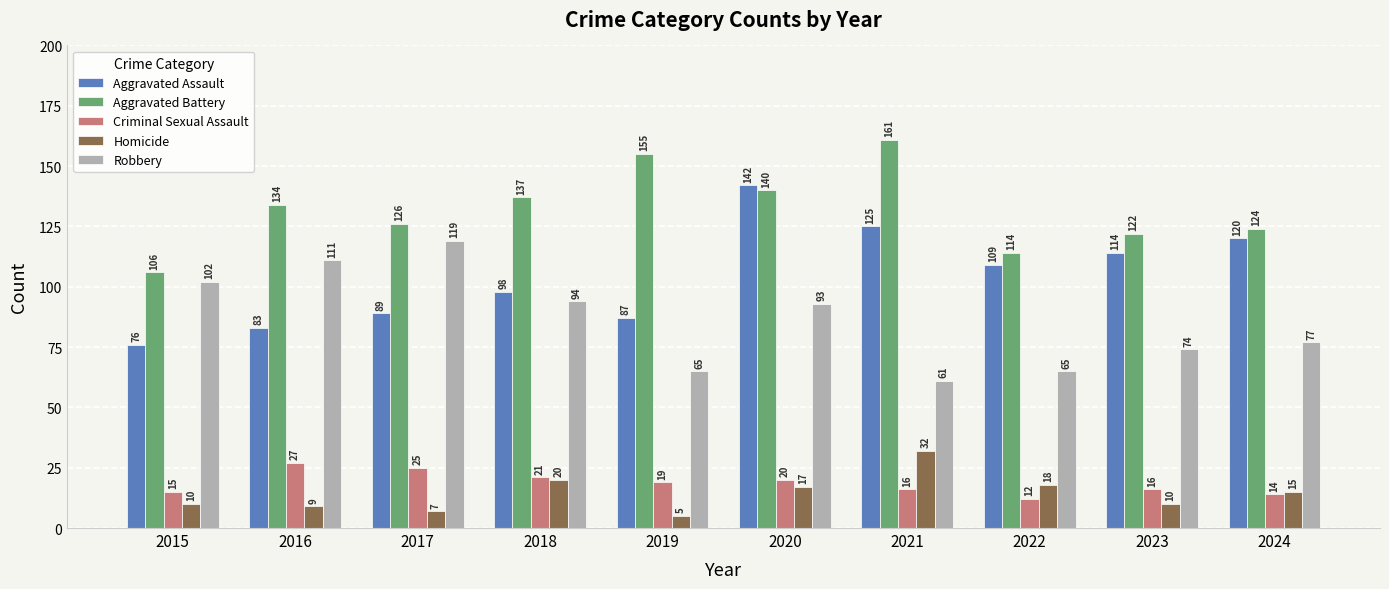

What is the difference between the highest and lowest values at 2023?

112